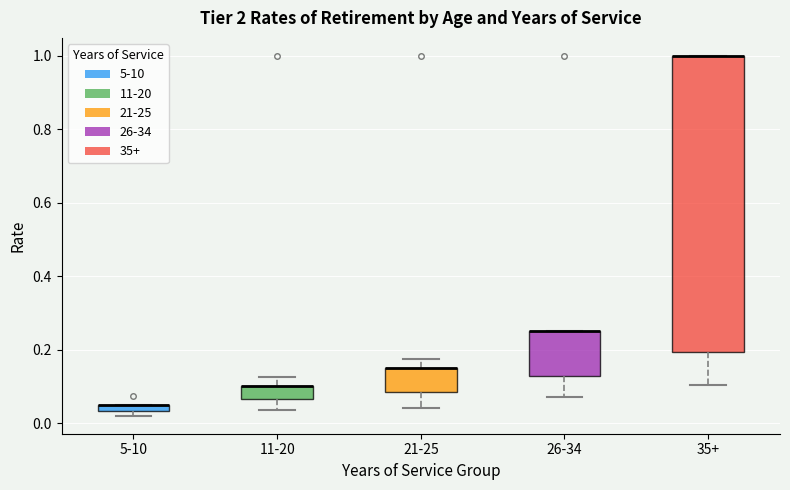

Where is the upper edge of the box for 35+ on the y-axis? The values are not printed on the chart, so give them approximately, as read against the axis.

1.00